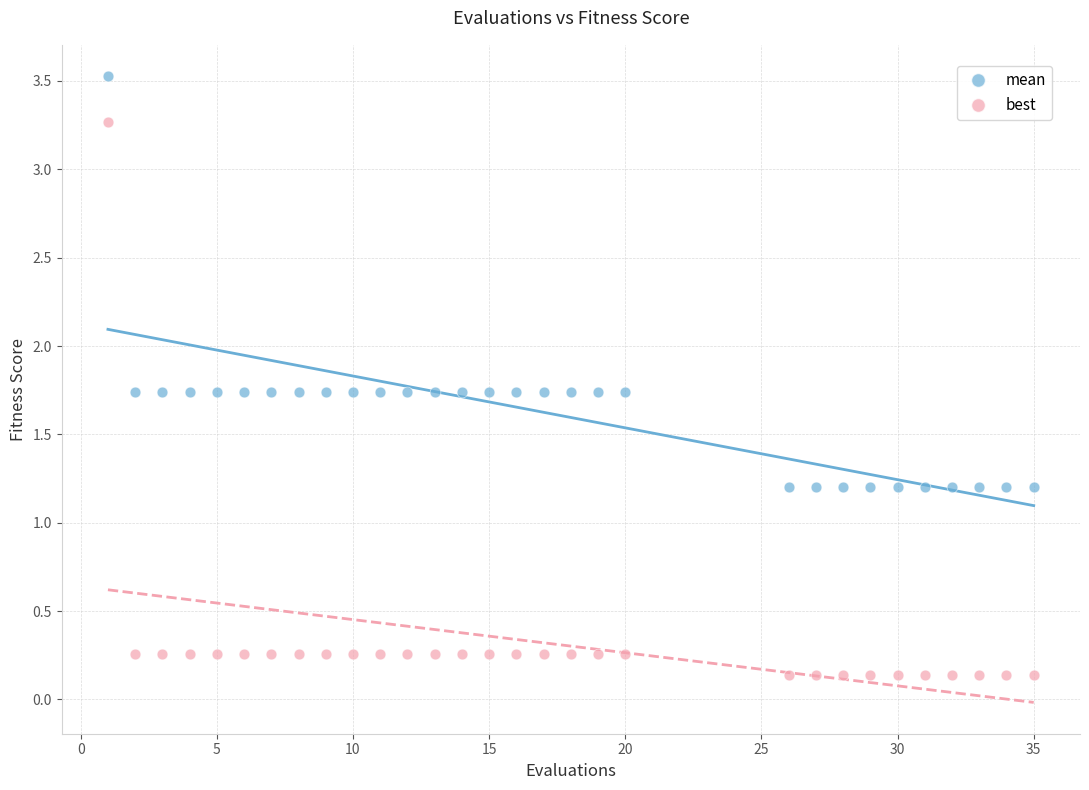

Which series has the largest Y range (max minus min)?

best